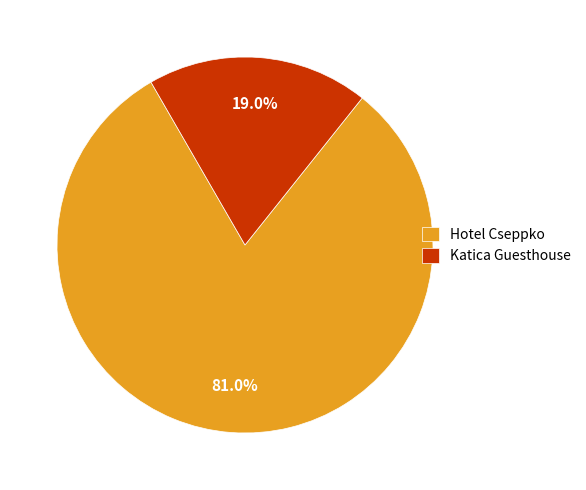

What is the ratio of the value at Katica Guesthouse to the value at Hotel Cseppko?

0.2